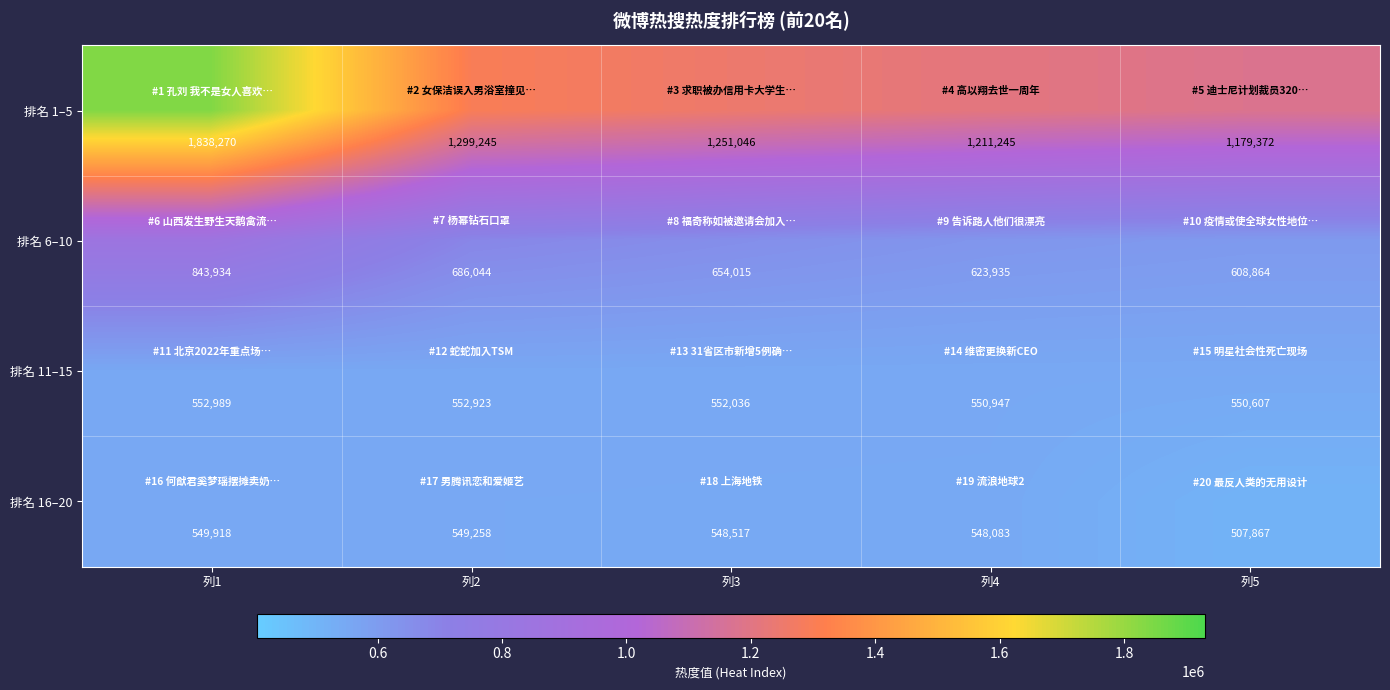

What is the difference between the maximum and minimum values in the 排名 1–5 series?

658898